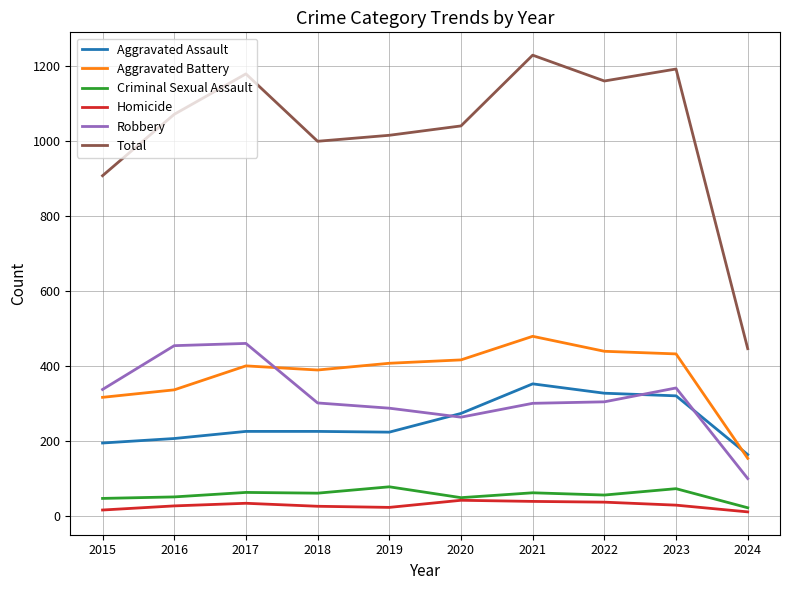

Count the number of categories in the chart.

10